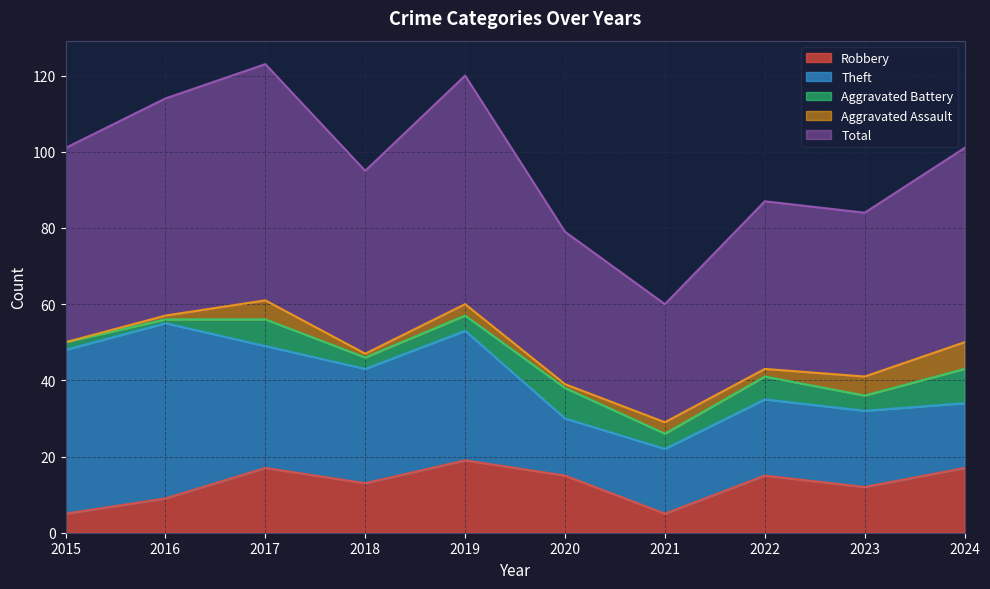

At which category is the sum across all series the highest?

2017